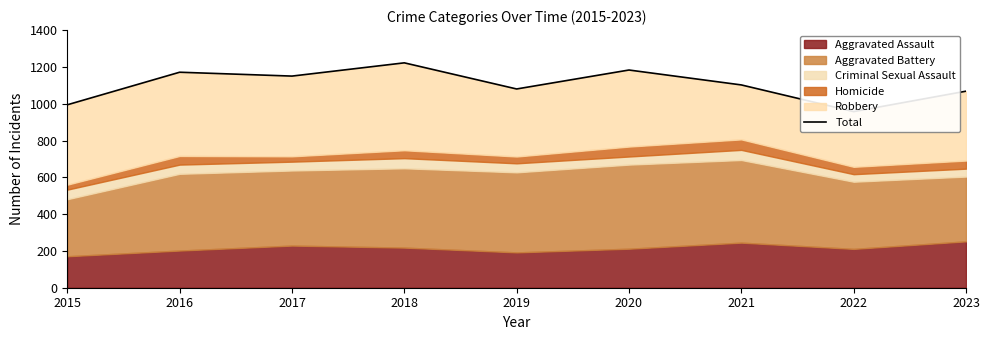

What is the value of the 2nd point from the left?

1171